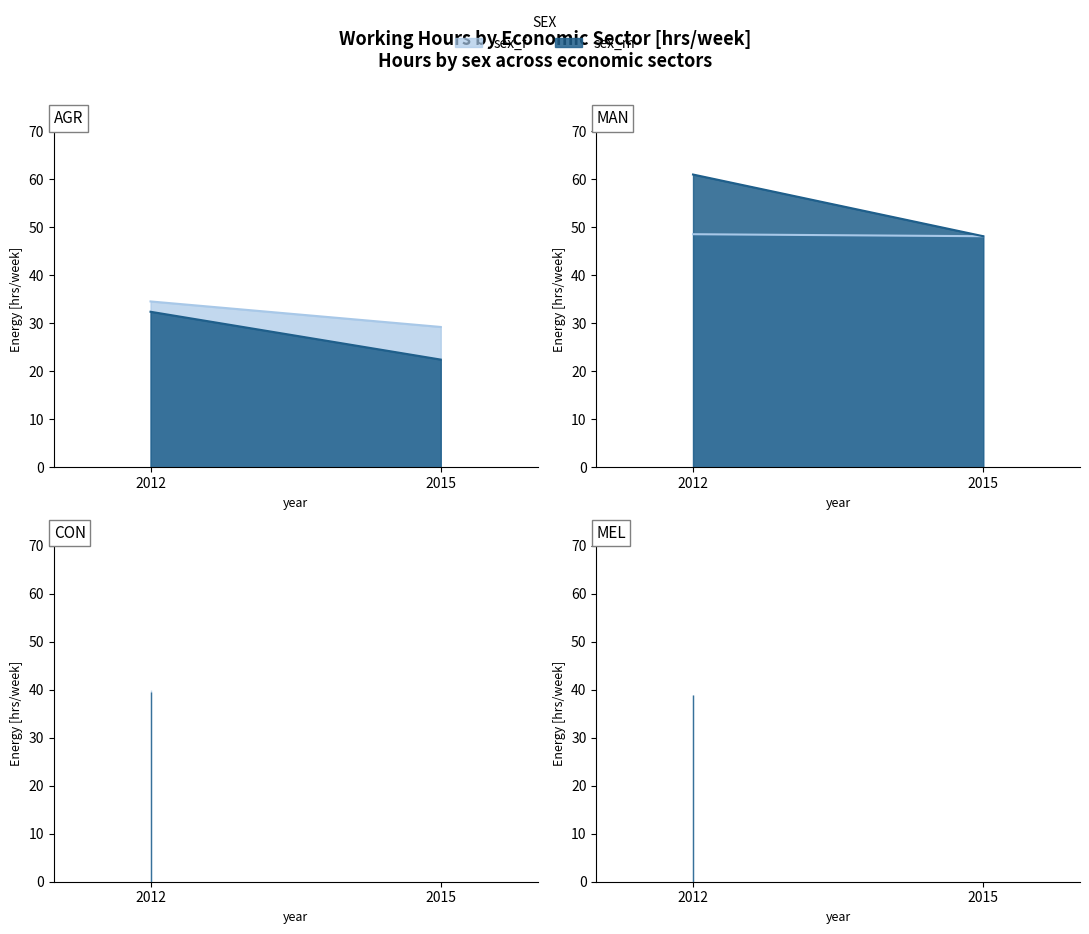

The value of sex_f at man_2012 is 48.6. True or false?

True